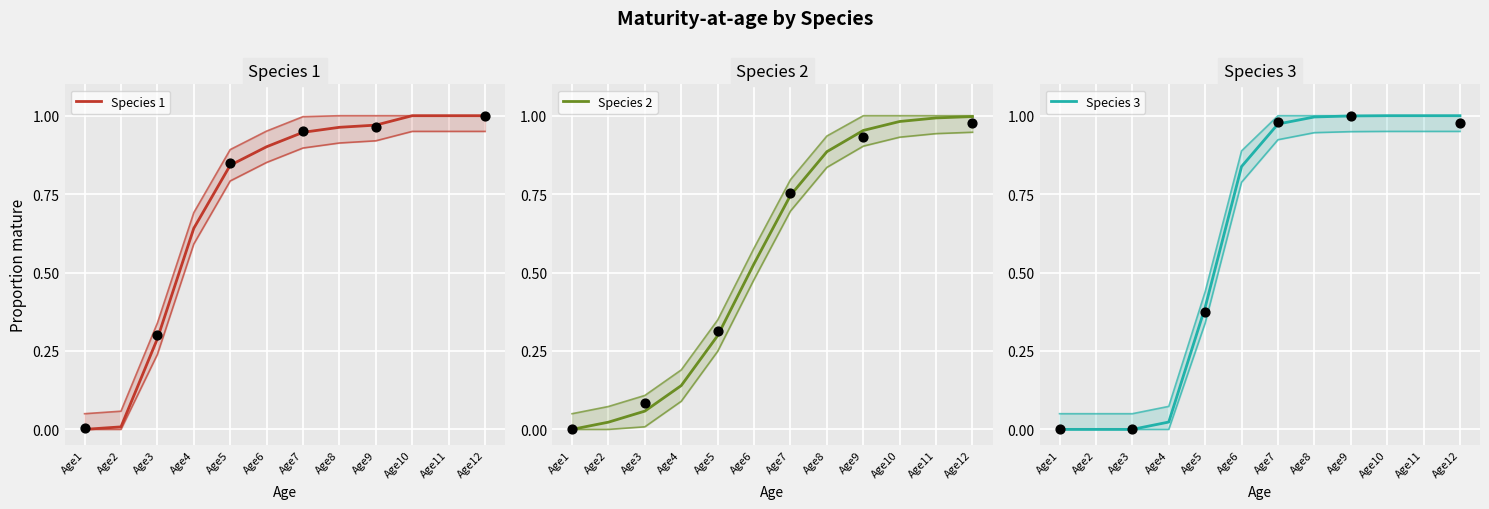

Which series contains the lowest Y value?

Species 1